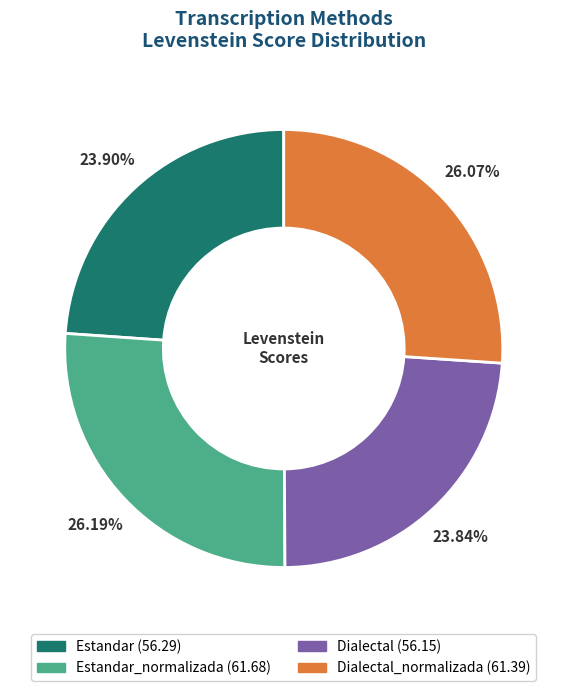

Is there a majority slice in this chart?

No